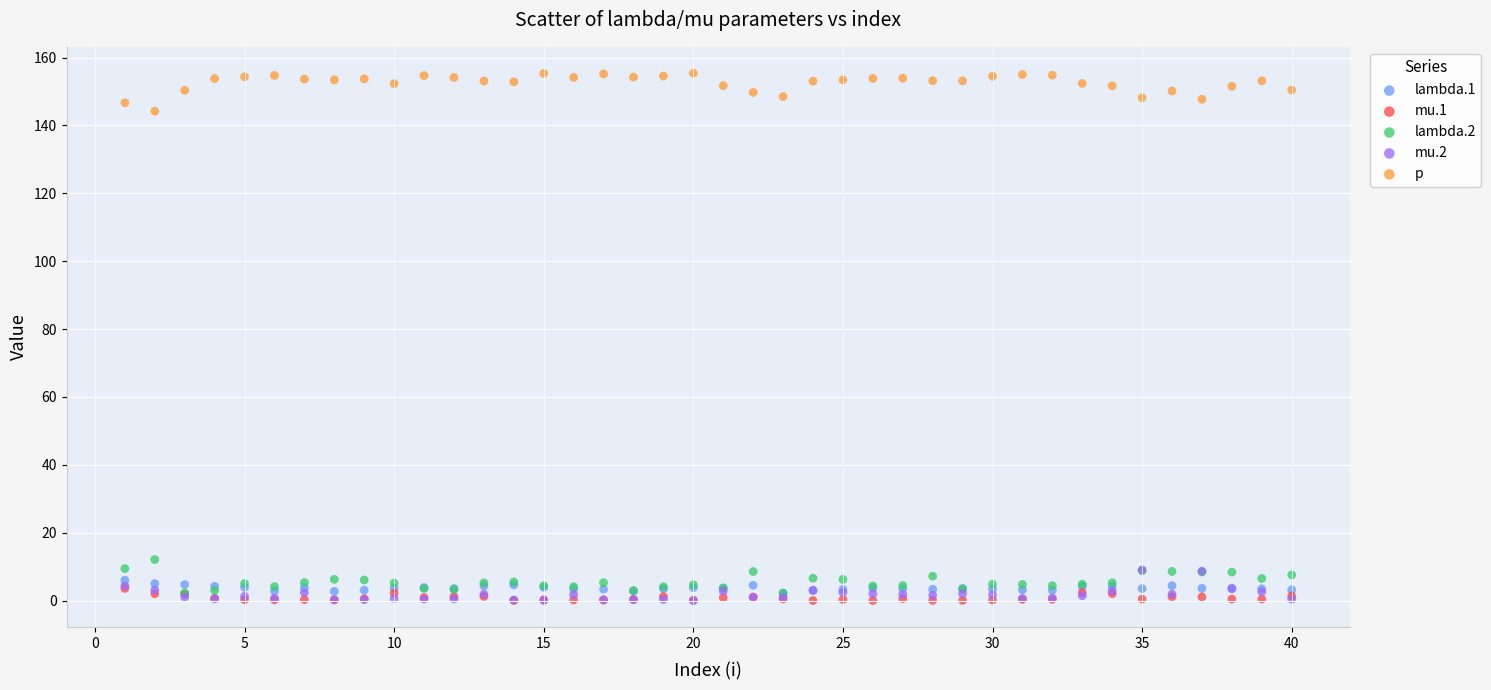

Across all series, what Y value is closest to 77?

12.1